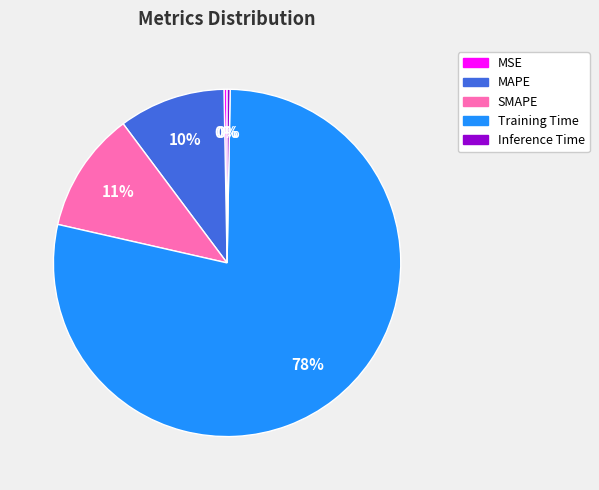

Which has a higher value, Inference Time or MAPE?

MAPE